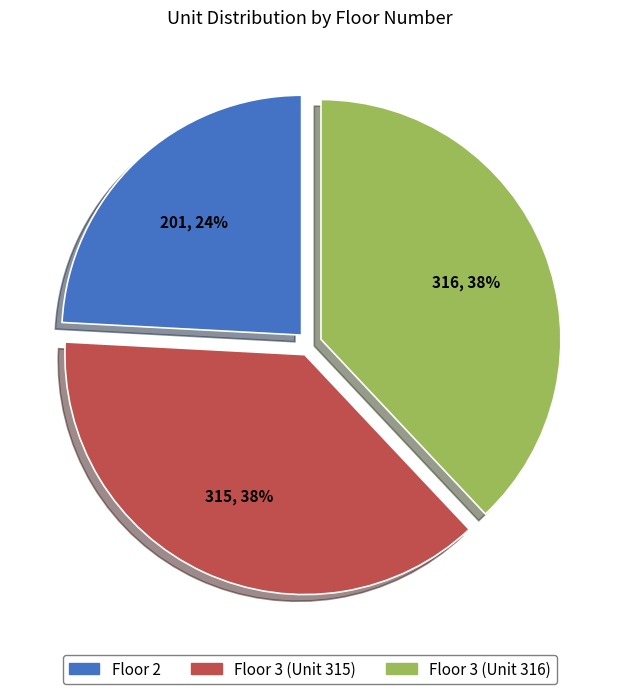

Is there a majority slice in this chart?

No